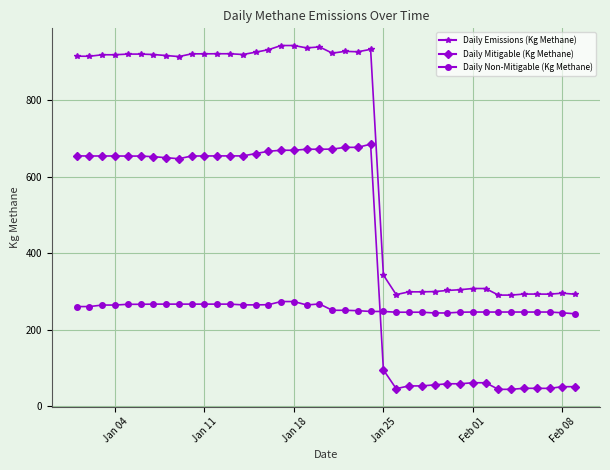

What is the smallest value displayed?

44.2